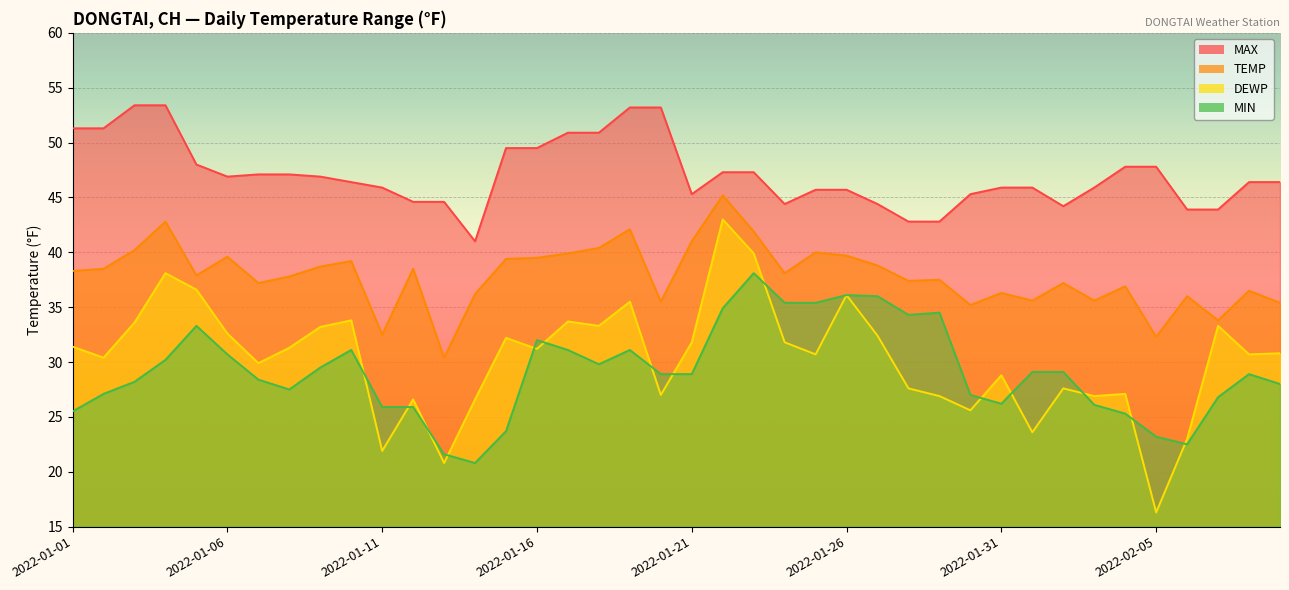

Is the value of TEMP at 2022-01-09 greater than the value of MAX at 2022-01-07?

No